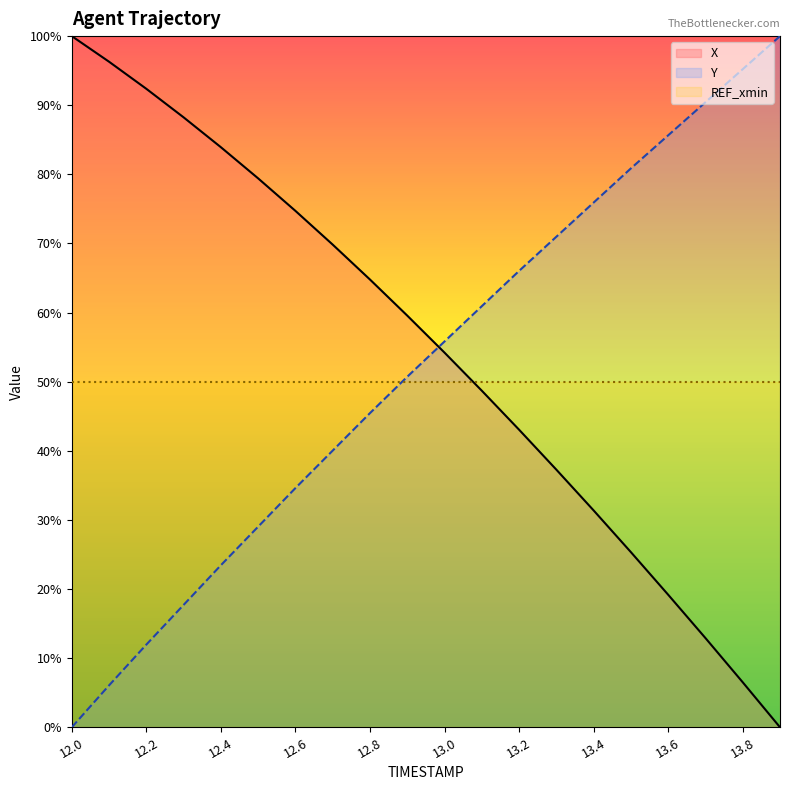

True or false: X has a value of 54.2 at 13.0.

True